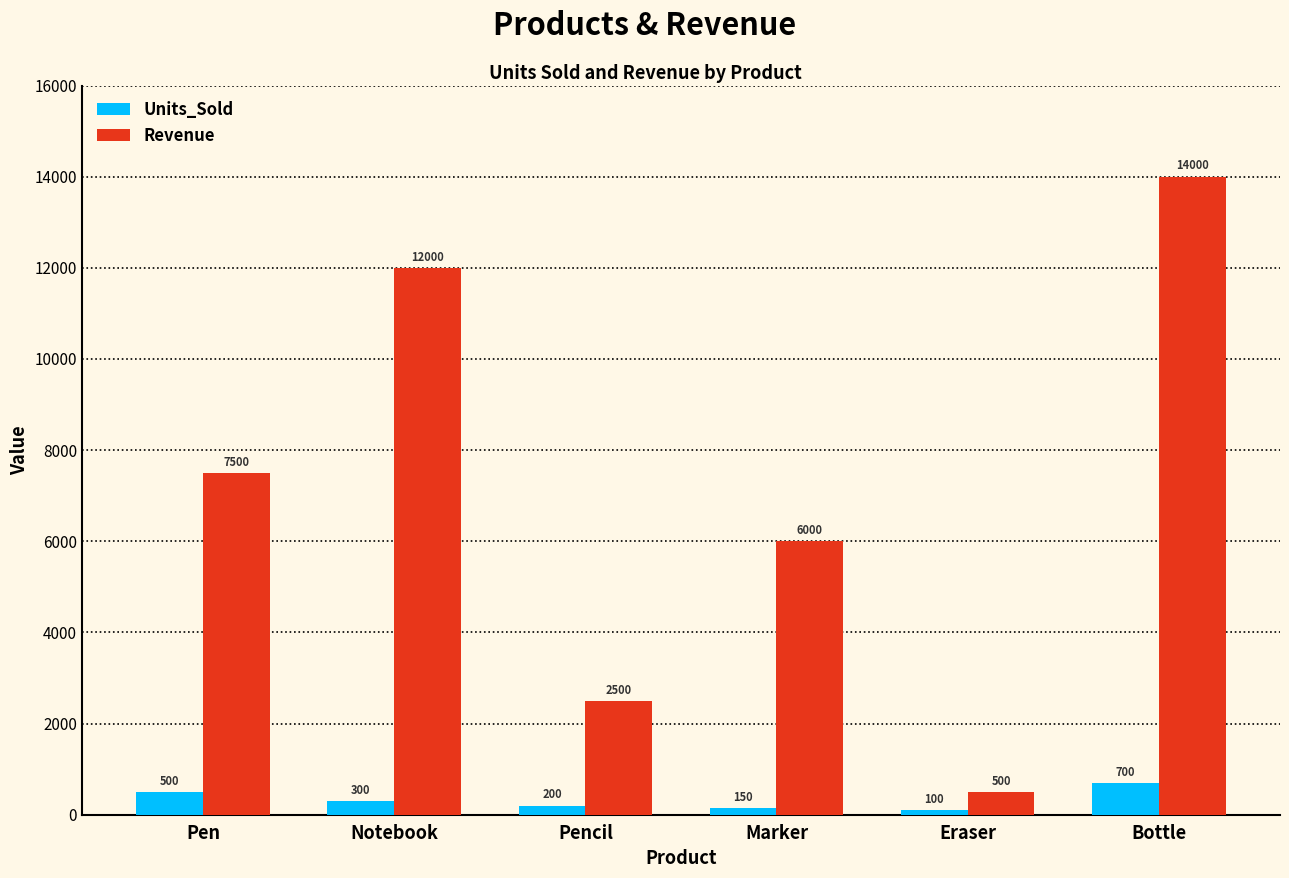

Is the value of Revenue at Marker greater than the value of Units_Sold at Pencil?

Yes